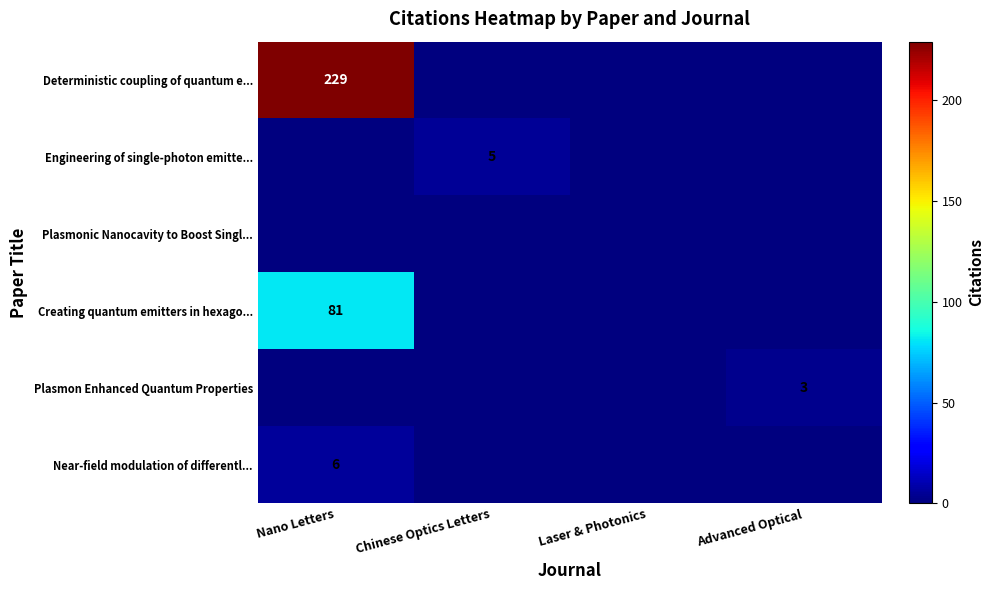

Is it true that Deterministic coupling of quantum e... equals 125 at Nano Letters?

False